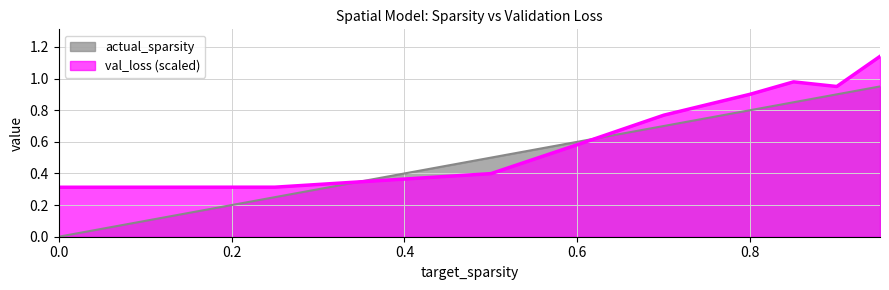

Reading left to right, list all the values displayed in this chart.

actual_sparsity: 0.0	0.3	0.5	0.6	0.7	0.8	0.9	0.9	1.0
val_loss: 0.3	0.3	0.4	0.6	0.8	0.9	1.0	0.9	1.1